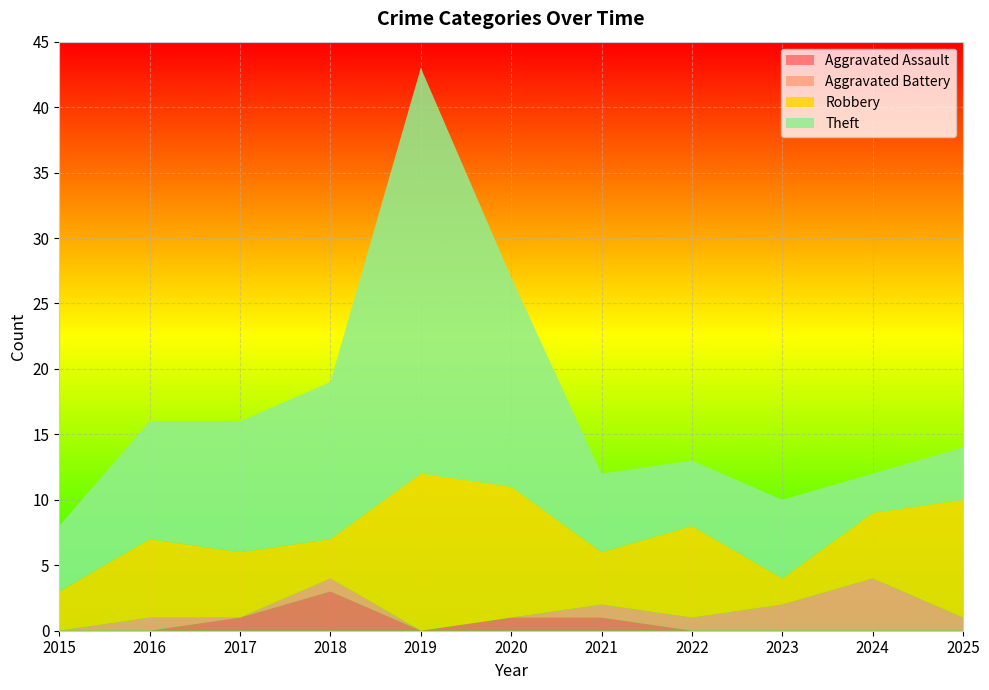

Reading left to right, list all the values displayed in this chart.

Aggravated Assault: 0	0	1	3	0	1	1	0	0	0	0
Aggravated Battery: 0	1	0	1	0	0	1	1	2	4	1
Robbery: 3	6	5	3	12	10	4	7	2	5	9
Theft: 5	9	10	12	31	16	6	5	6	3	4